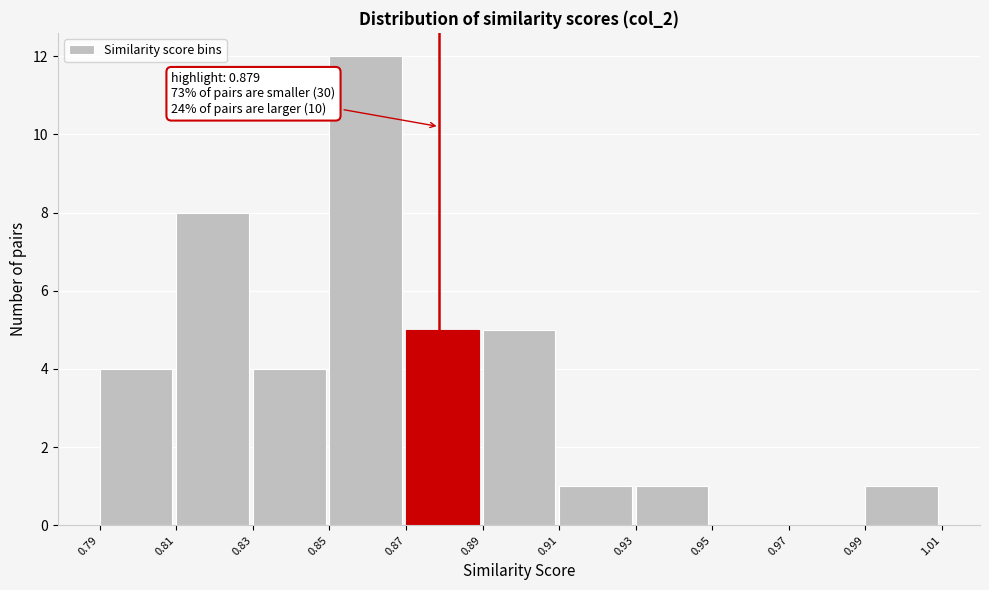

Over which range of the x-axis is the bar tallest?

0.85 to 0.87